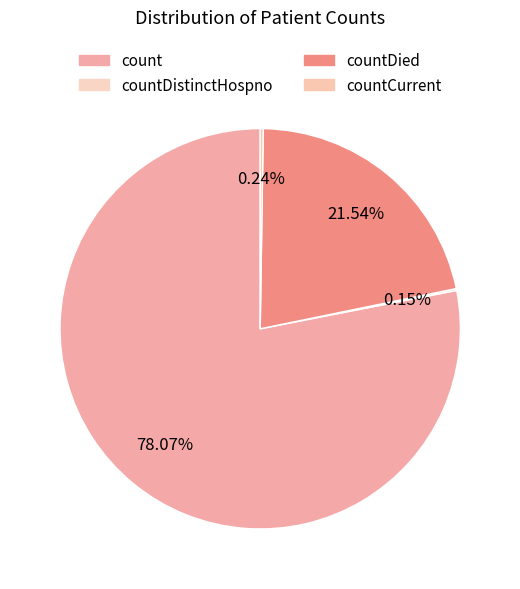

Is there any slice that represents more than half of the pie?

Yes